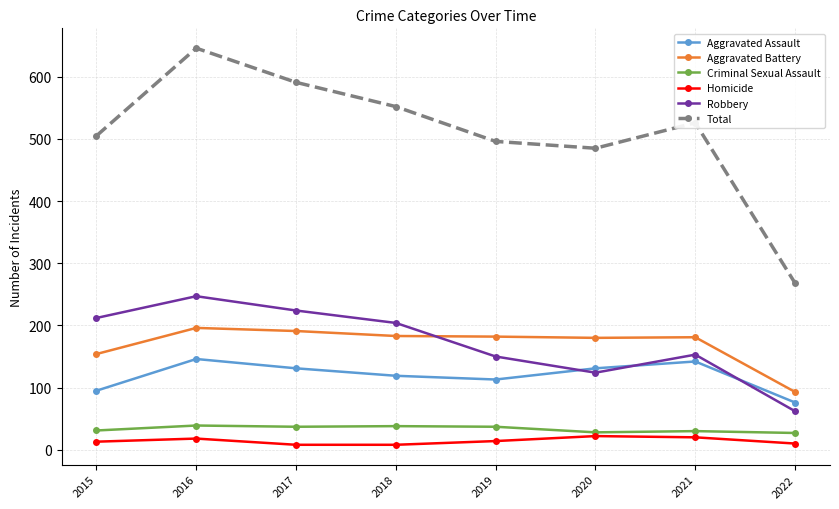

Which series has the widest spread of values?

Total